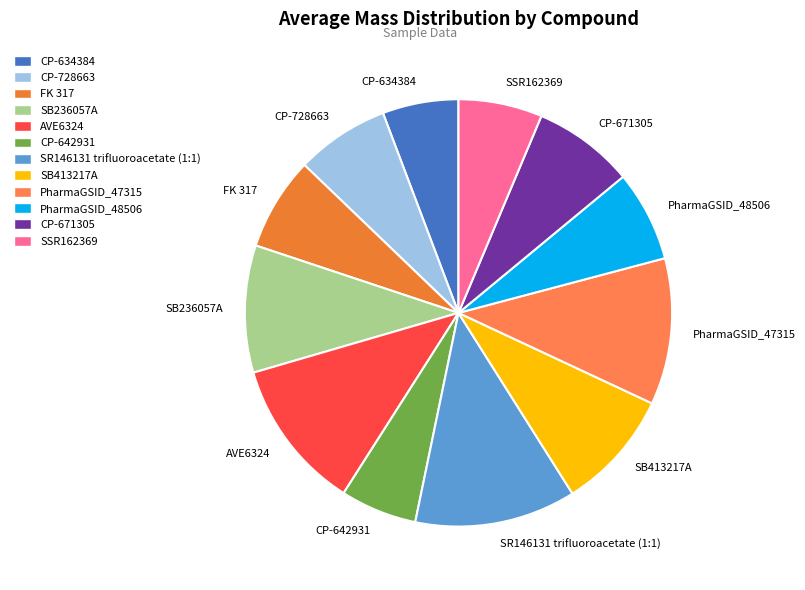

What is the ratio of the value at CP-634384 to the value at PharmaGSID_47315?

0.5